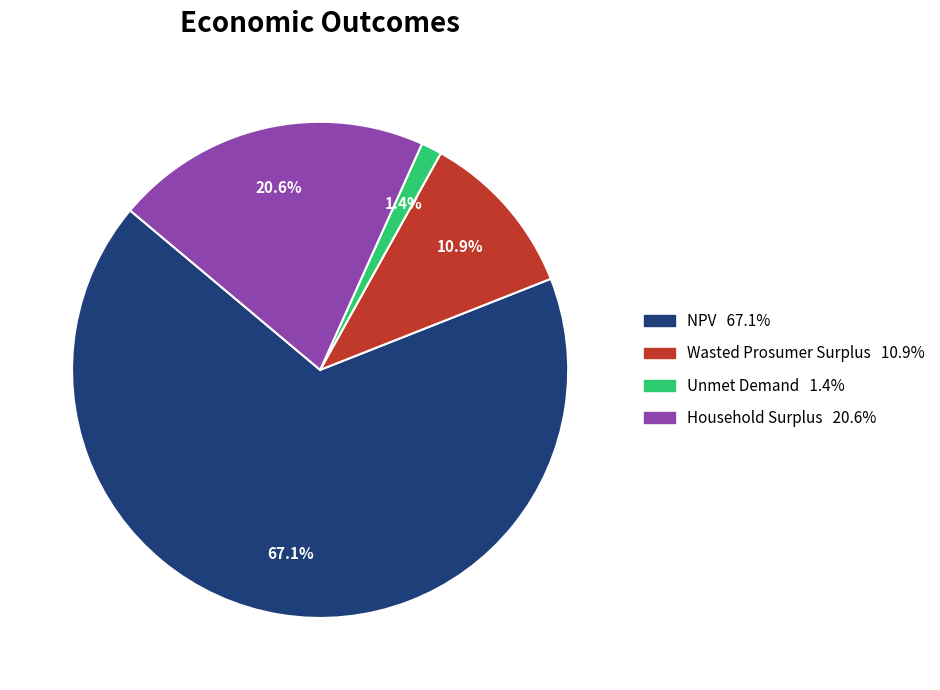

True or false: Unmet Demand accounts for 11% of the total.

False